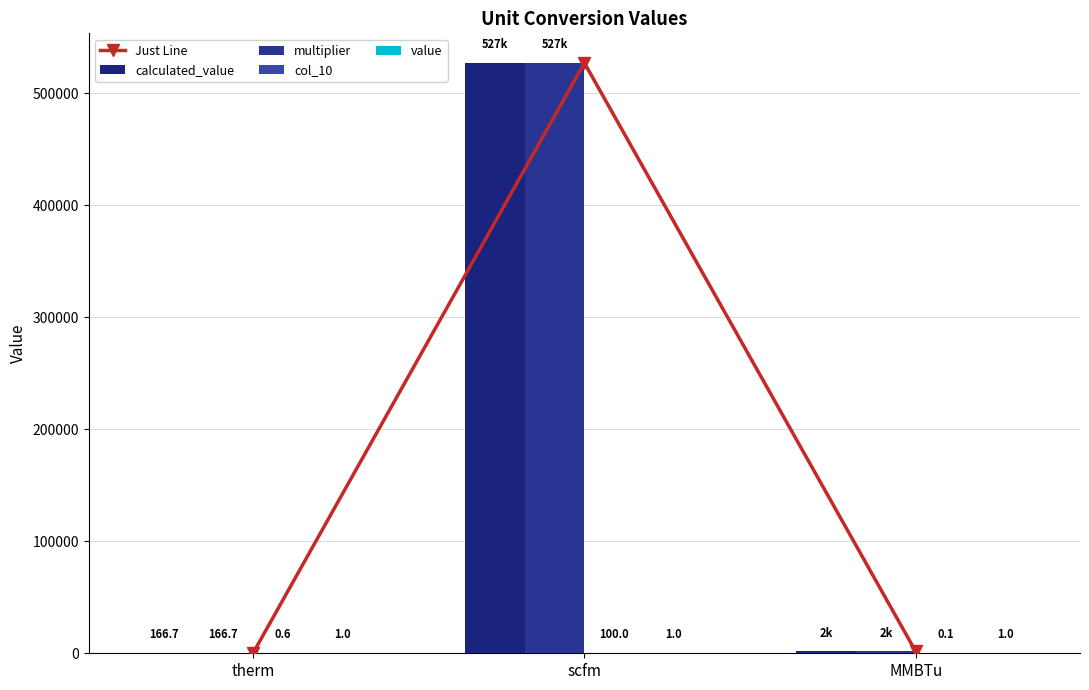

Does the chart contain any negative values?

No